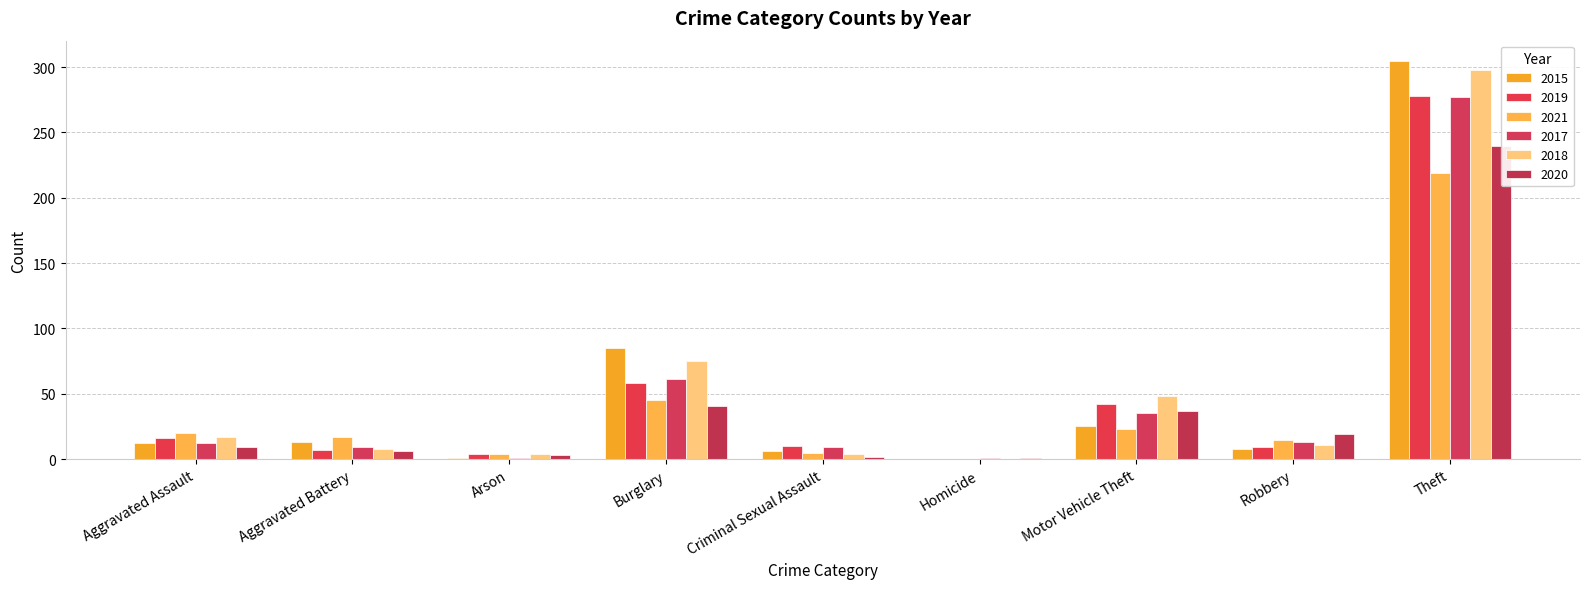

What is the difference between the second highest and second lowest values in the 2018 series?

71